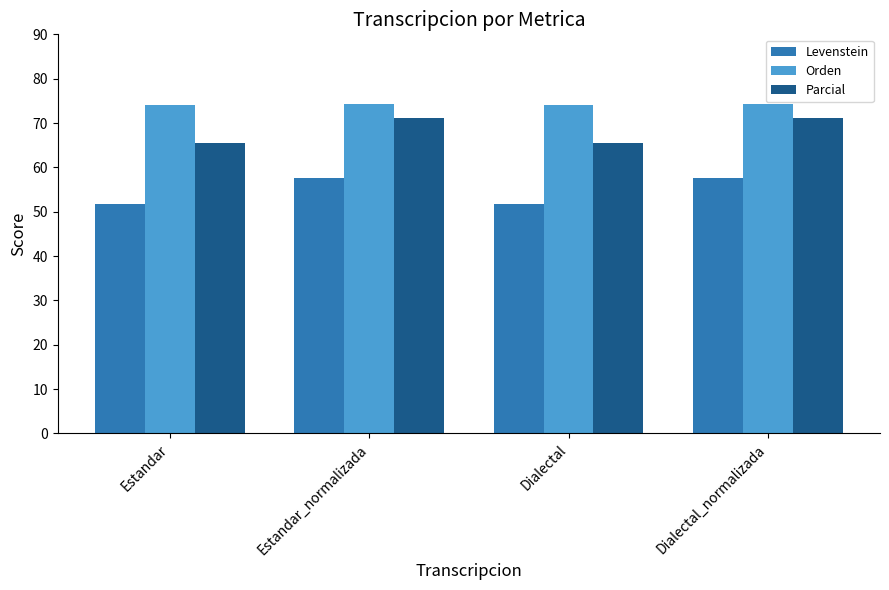

How many bars are there in each group?

3